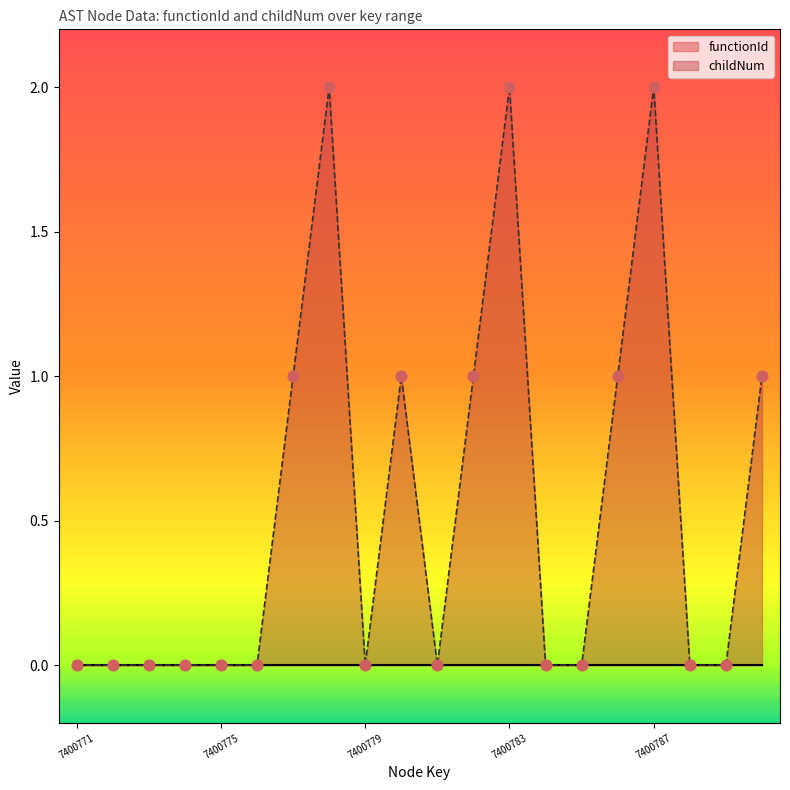

Between 7400786 and 7400787, which is larger?

7400787